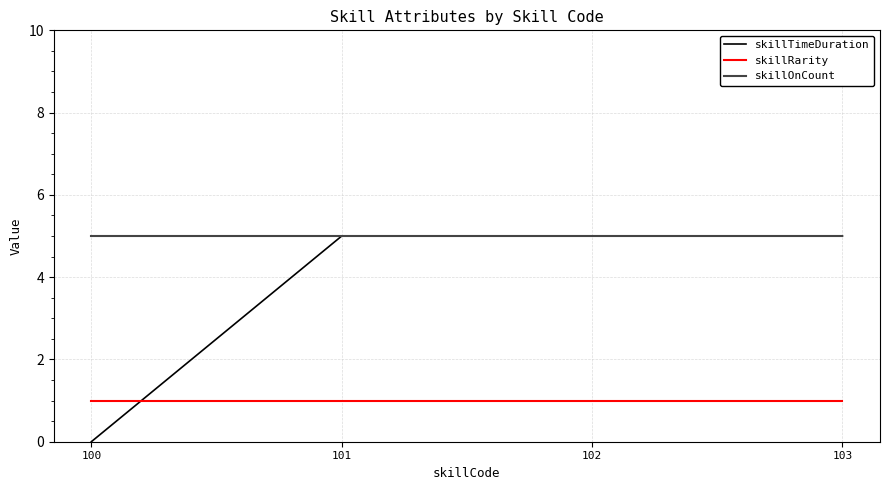

The skillRarity series shows 1 at 102. True or false?

True